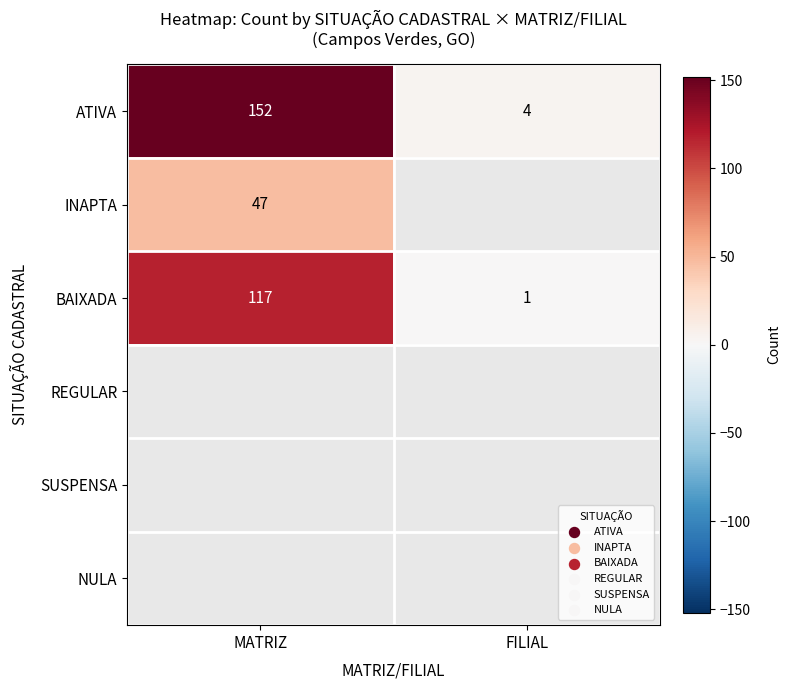

Is it true that ATIVA equals 43 at MATRIZ?

False